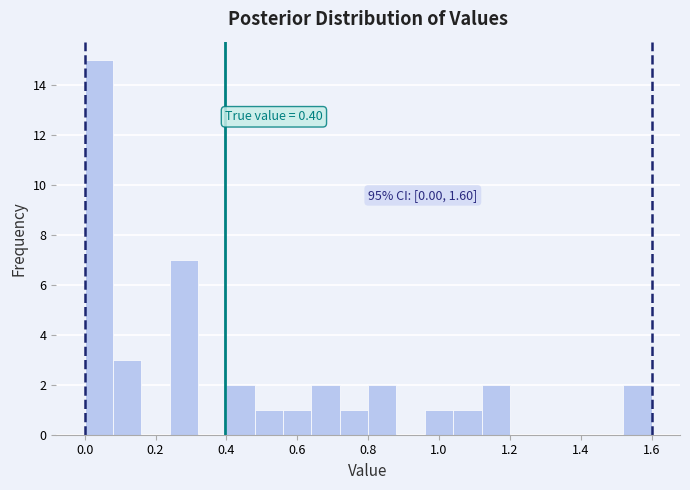

Over which range of the x-axis is the bar tallest?

0.00 to 0.08